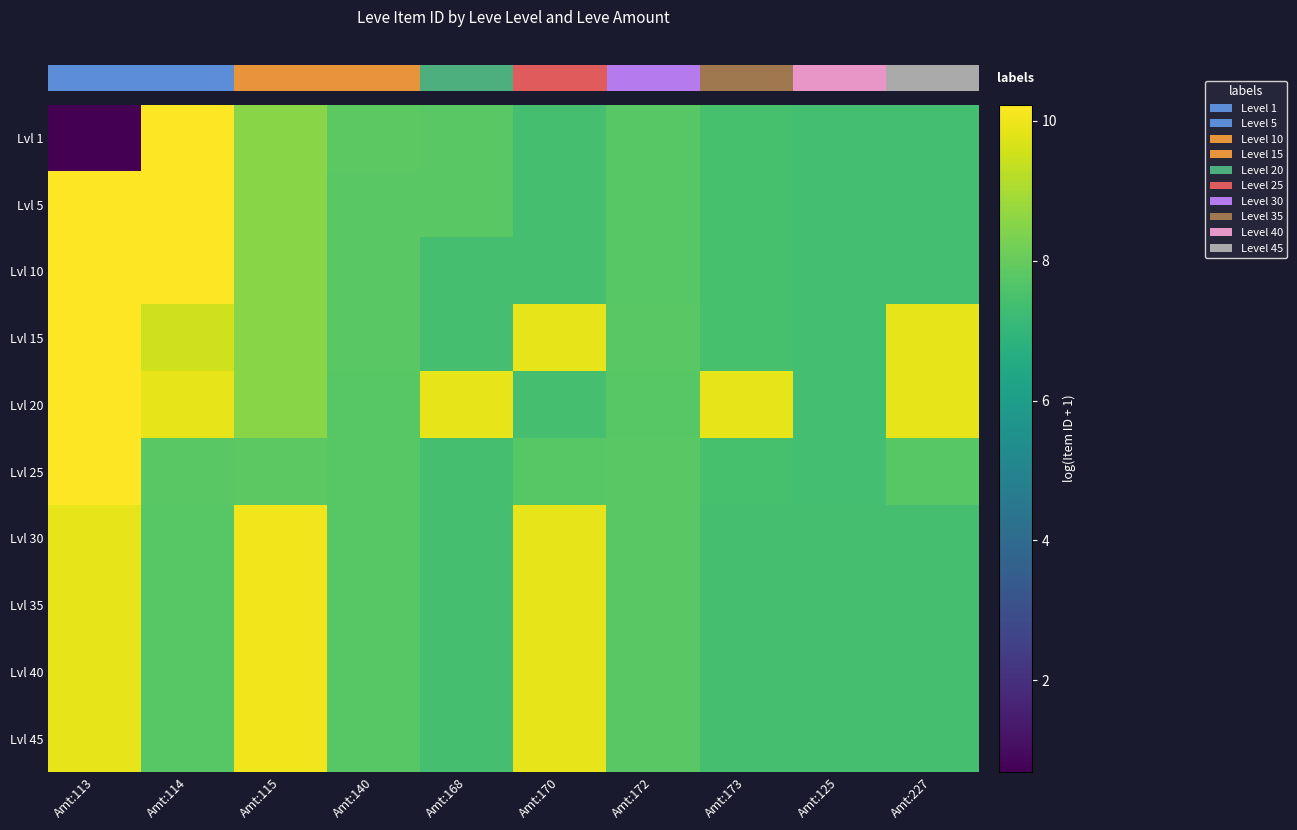

At which category does the chart reach its peak across all series?

Amt:114